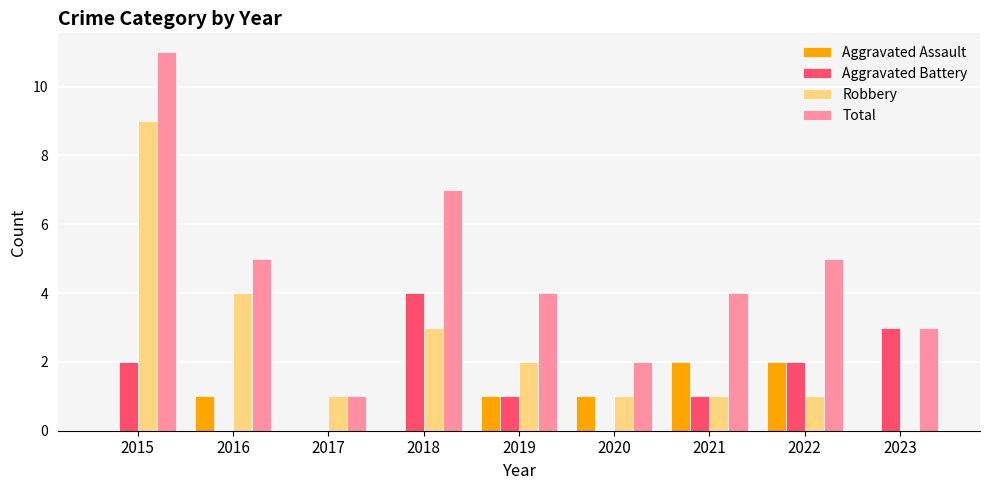

Reading left to right, extract all data points from this chart.

Aggravated Assault: 2015=0	2016=1	2017=0	2018=0	2019=1	2020=1	2021=2	2022=2	2023=0
Aggravated Battery: 2015=2	2016=0	2017=0	2018=4	2019=1	2020=0	2021=1	2022=2	2023=3
Robbery: 2015=9	2016=4	2017=1	2018=3	2019=2	2020=1	2021=1	2022=1	2023=0
Total: 2015=11	2016=5	2017=1	2018=7	2019=4	2020=2	2021=4	2022=5	2023=3